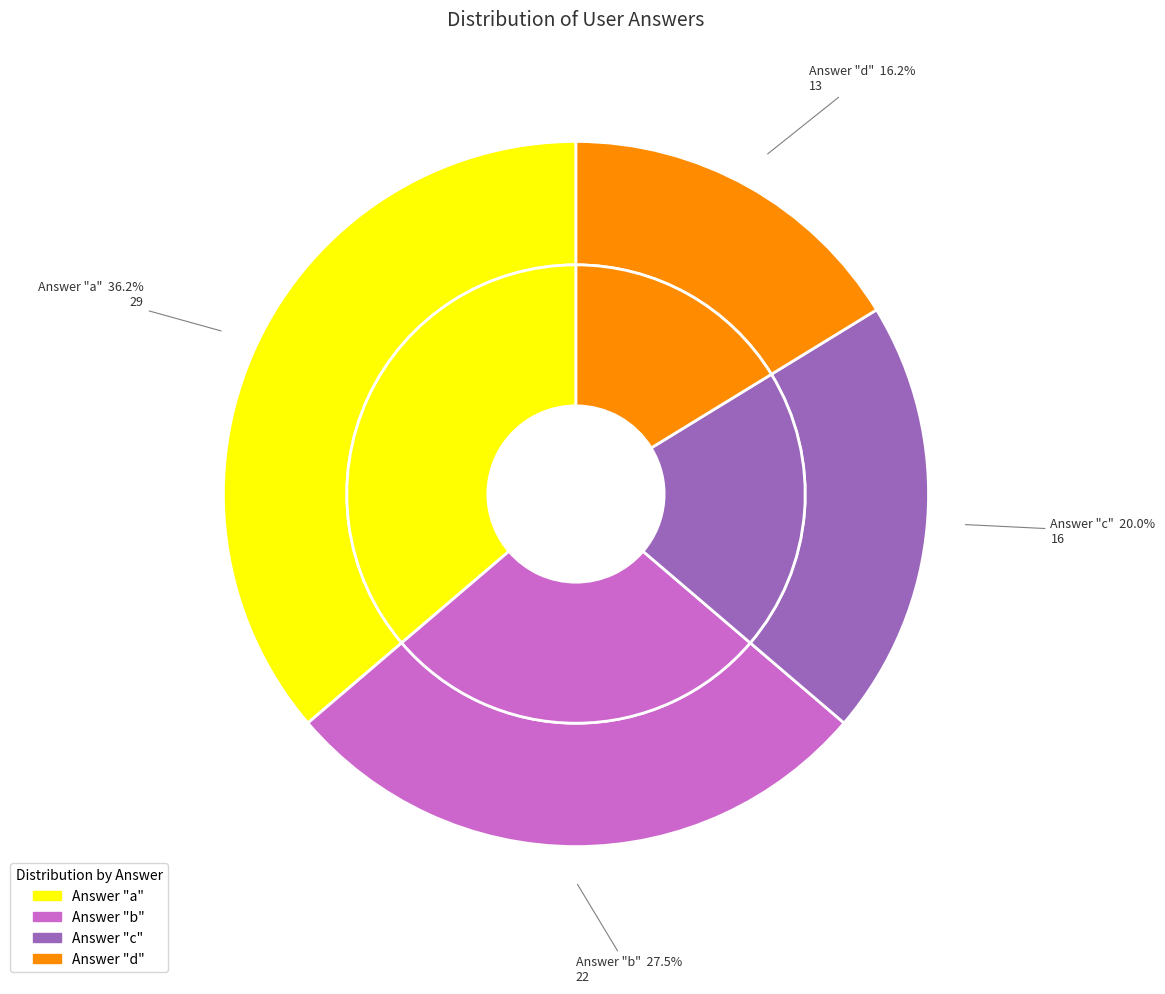

How many slices are in this pie chart?

4